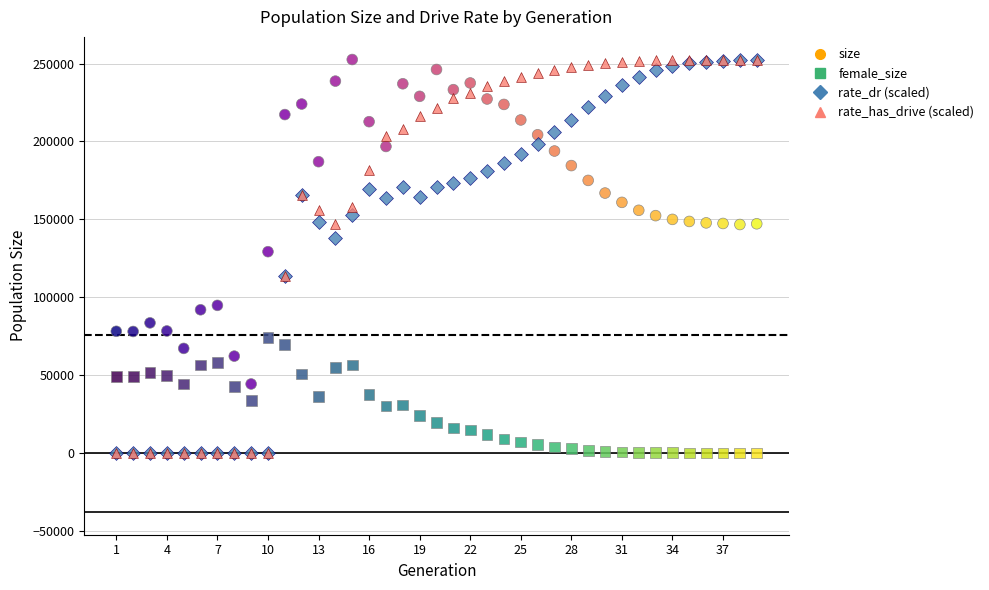

What are all the series names shown in the legend?

size, female_size, rate_dr (scaled), rate_has_drive (scaled)